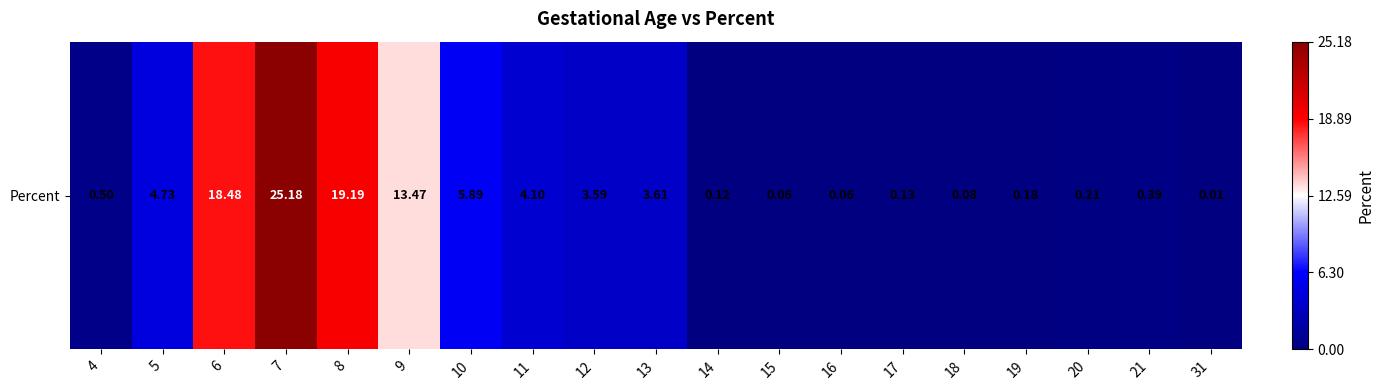

How many distinct data groups are displayed?

1